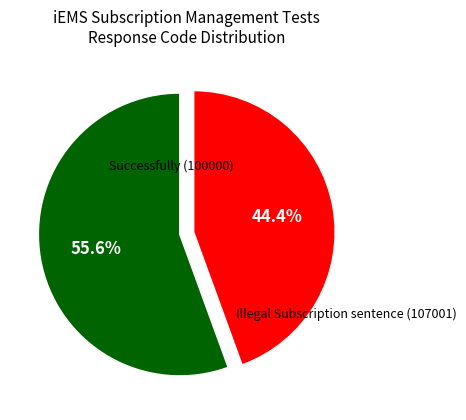

Which category has the biggest portion of the pie?

Successfully (100000)